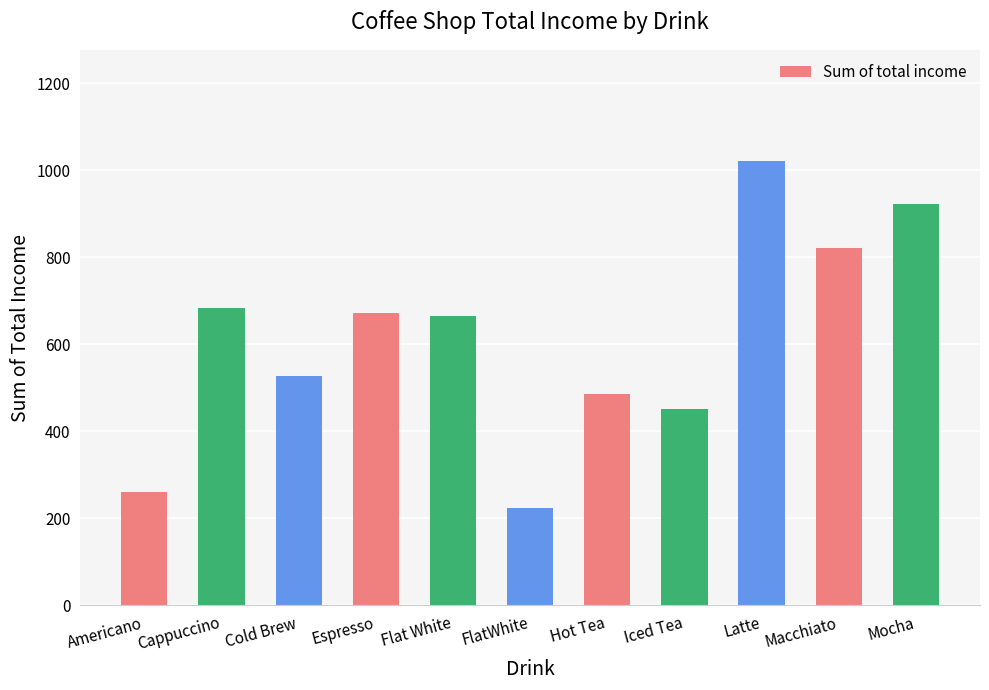

What is the maximum value shown in the chart?

1021.5